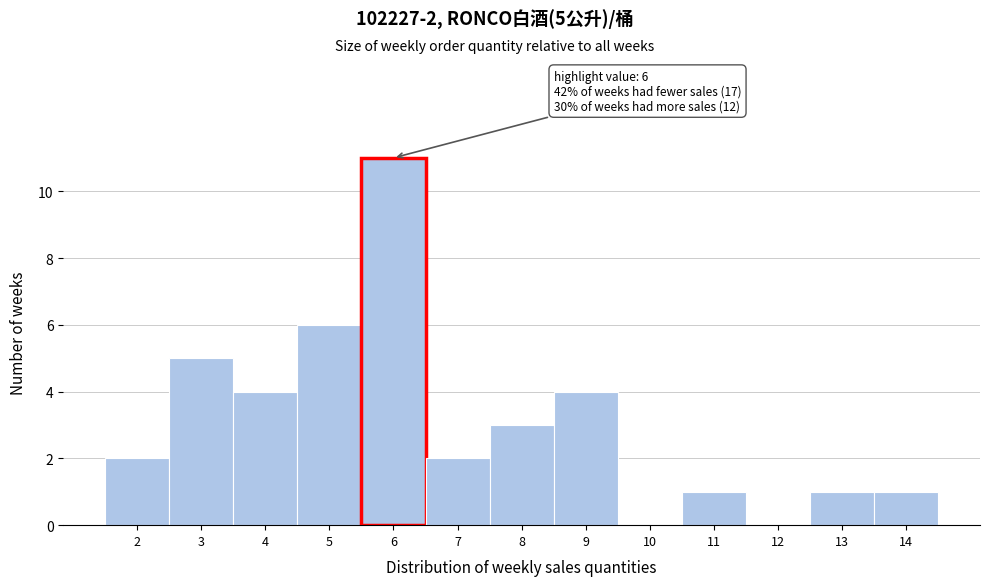

Over which range of the x-axis is the bar tallest?

5.5 to 6.5